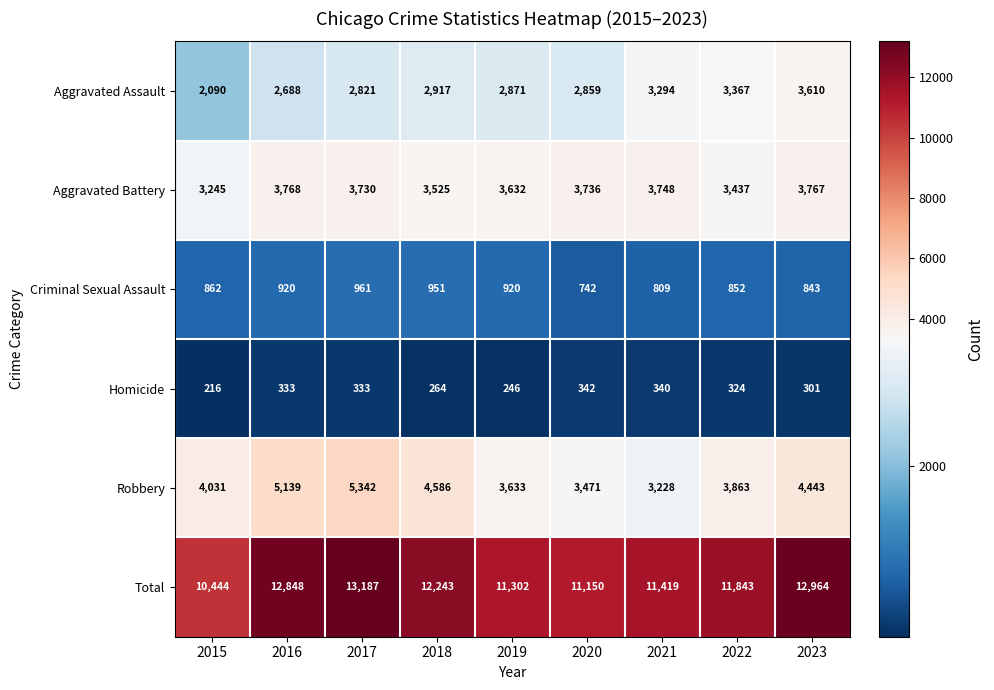

Where is Total nearest to the value 11815?

2022